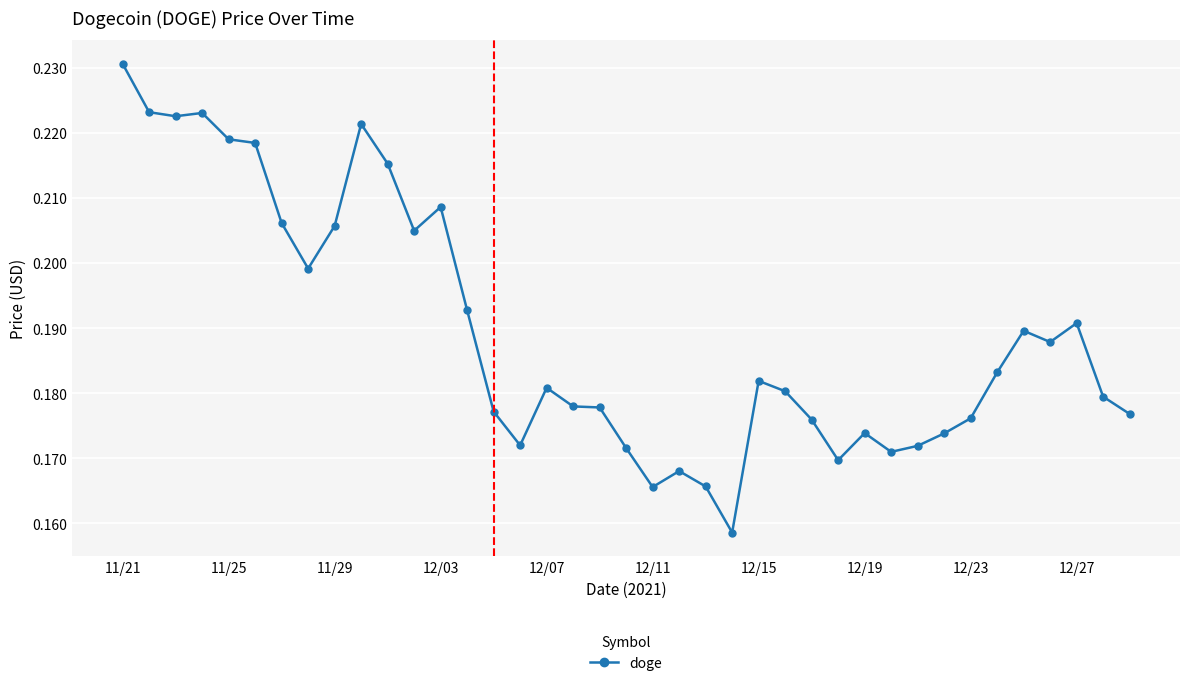

True or false: the data has more than 0 interior local peaks.

True